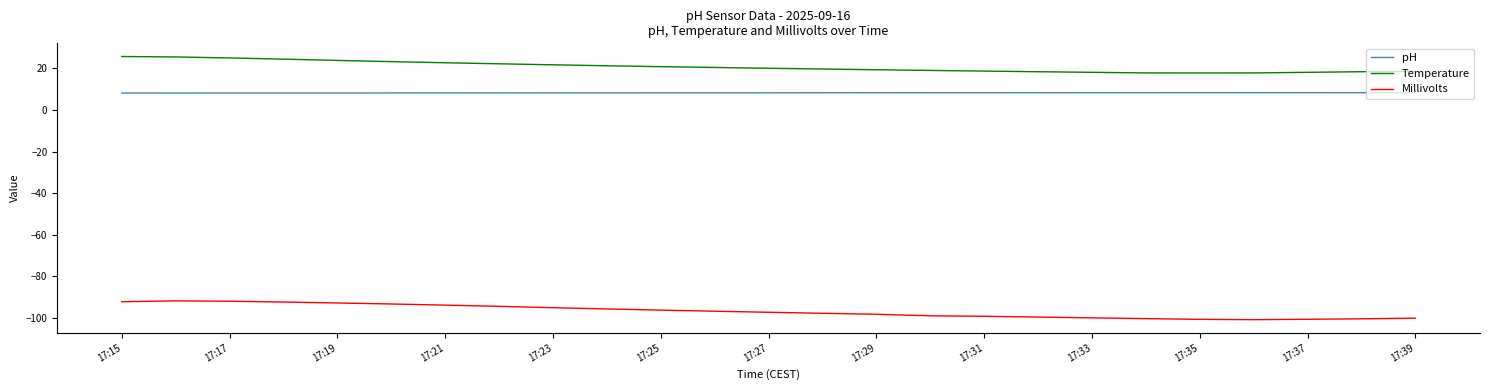

True or false: pH and Millivolts cross at least once.

False